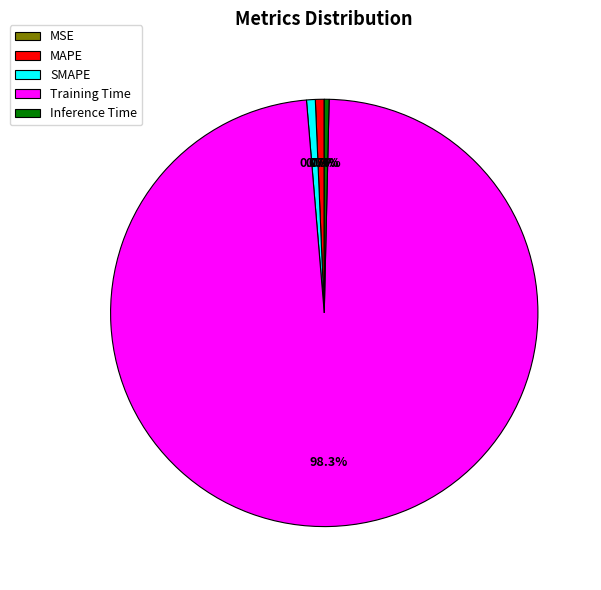

Which slice is the largest?

Training Time